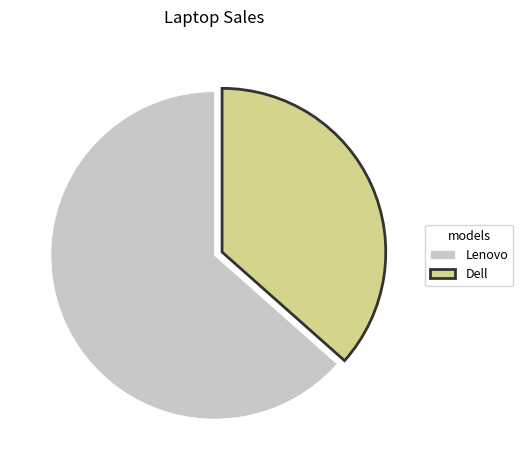

How many slices are in this pie chart?

2